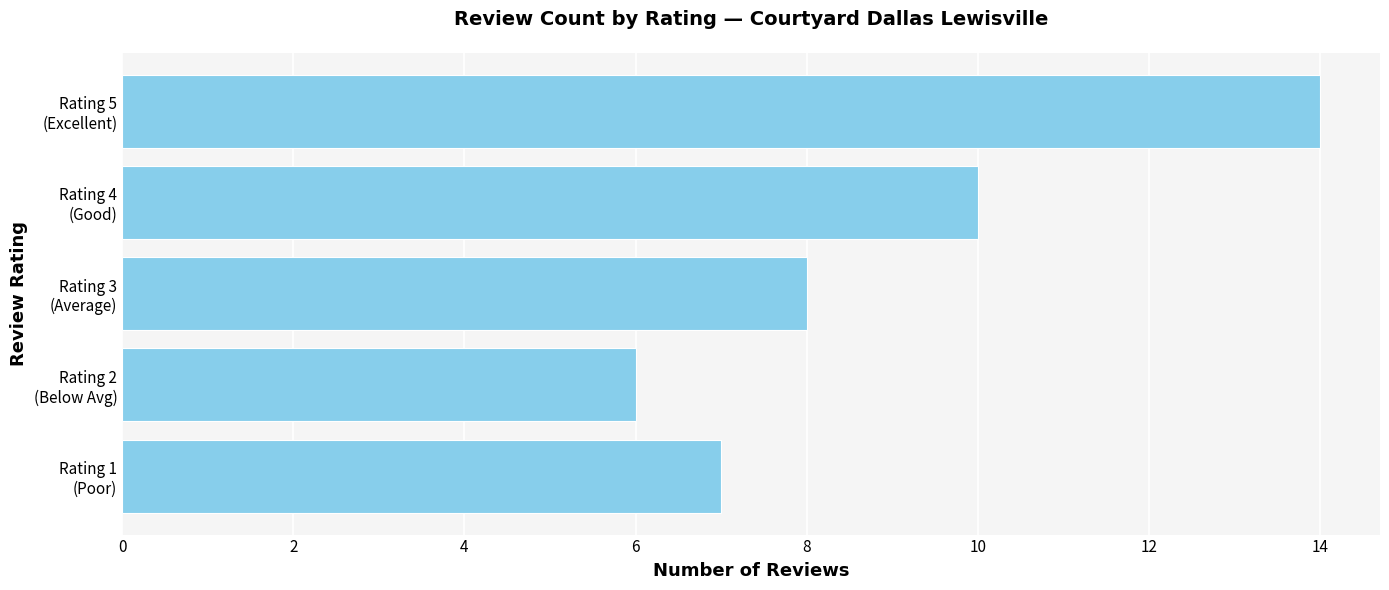

What is the average value?

9